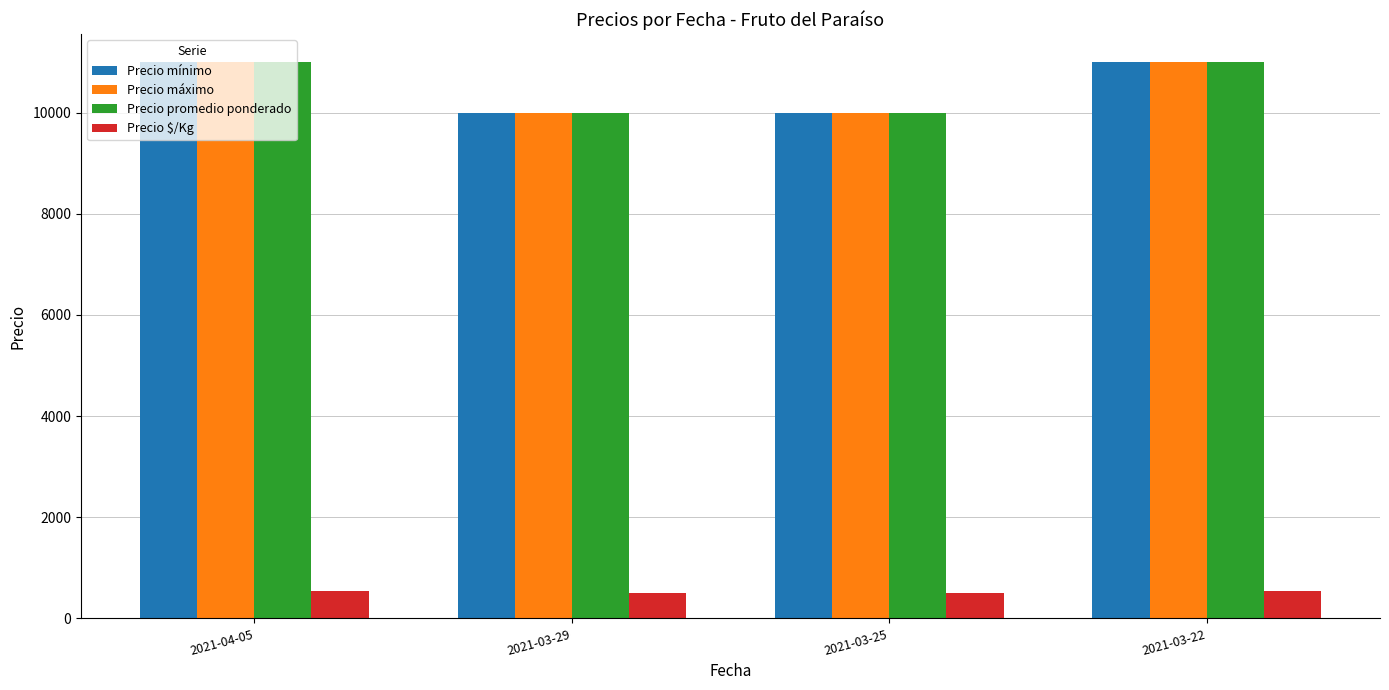

What is the spread (max minus min) of values at 2021-03-29?

9500